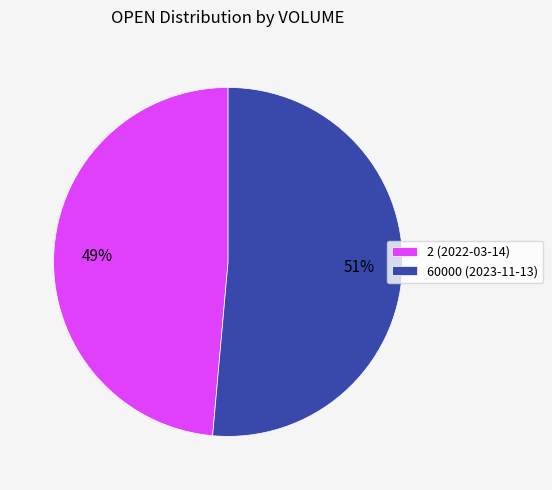

Between 2 (2022-03-14) and 60000 (2023-11-13), which is larger?

60000 (2023-11-13)